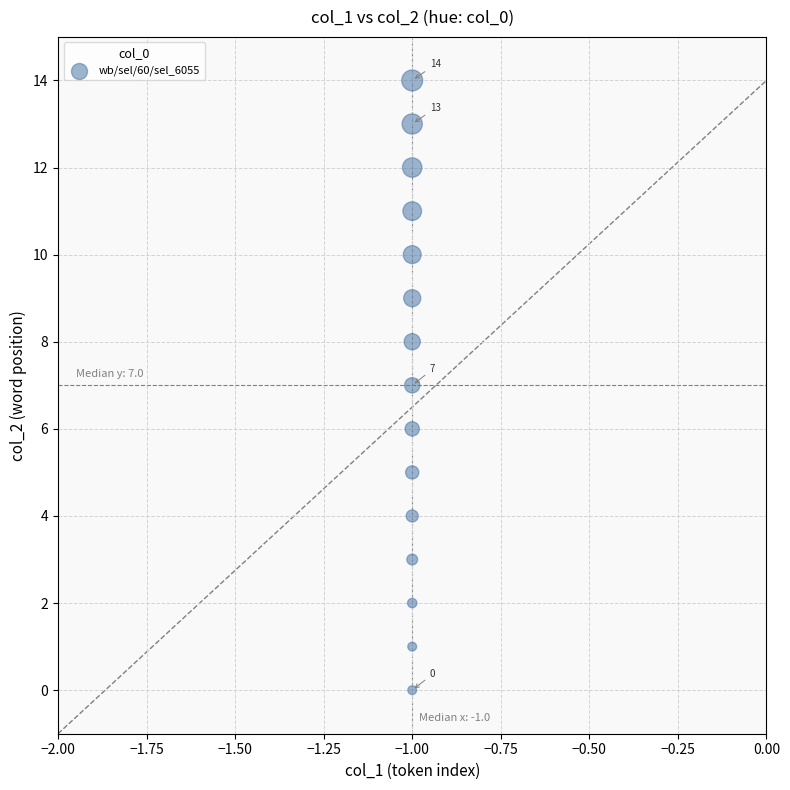

What is the range of Y values (max minus min)?

14